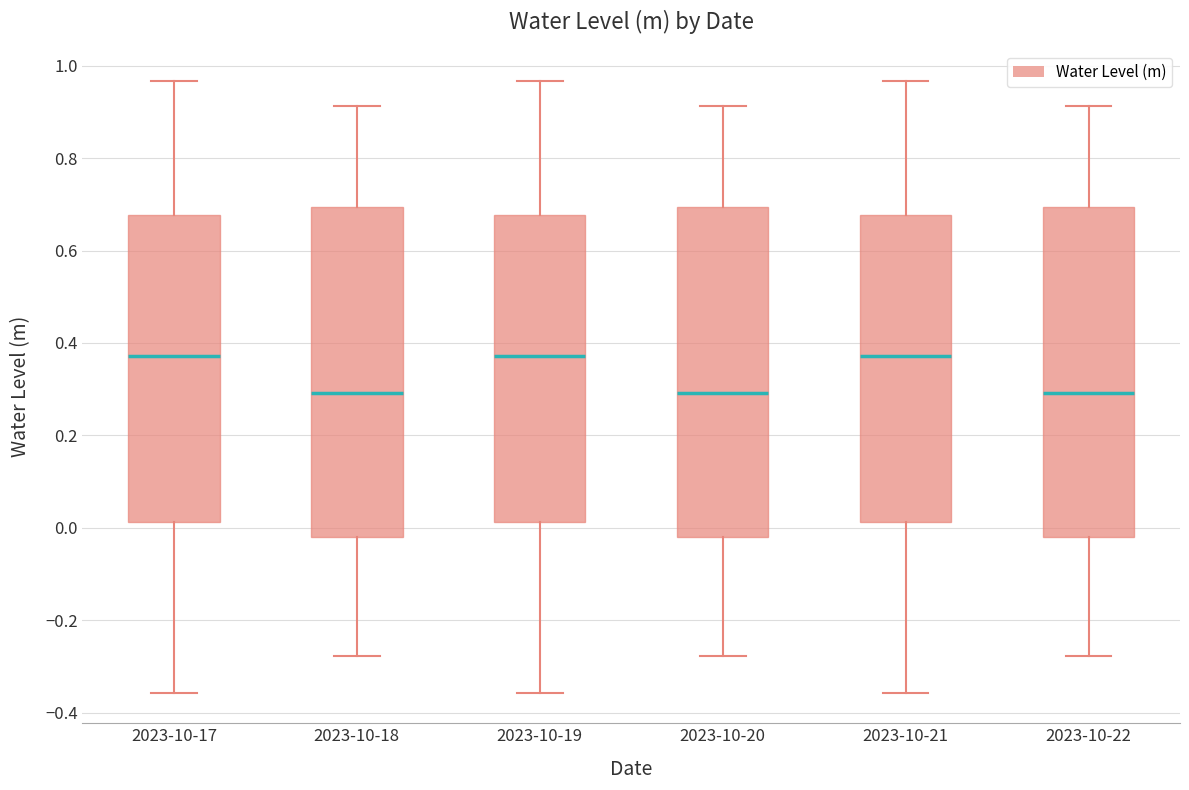

Reading left to right, read every box against the y-axis: the position of its median line, the range the box covers, and the ends of its whiskers. The values are not printed on the chart, so give them approximately, as read against the axis.

2023-10-17: median 0.38, box 0.02 to 0.68, whiskers -0.36 to 0.96
2023-10-18: median 0.30, box -0.02 to 0.70, whiskers -0.28 to 0.92
2023-10-19: median 0.38, box 0.02 to 0.68, whiskers -0.36 to 0.96
2023-10-20: median 0.30, box -0.02 to 0.70, whiskers -0.28 to 0.92
2023-10-21: median 0.38, box 0.02 to 0.68, whiskers -0.36 to 0.96
2023-10-22: median 0.30, box -0.02 to 0.70, whiskers -0.28 to 0.92